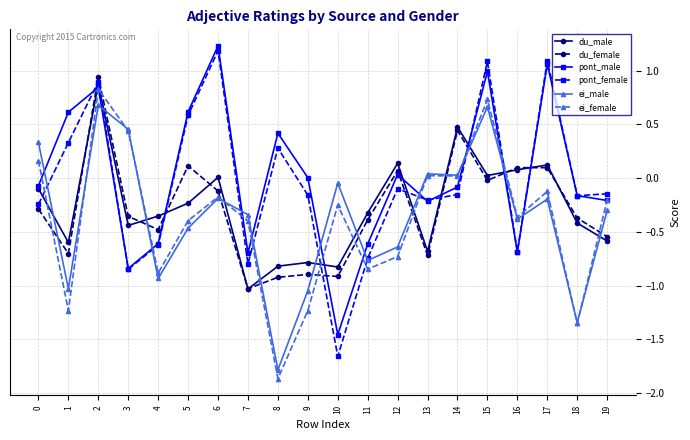

Which label corresponds to the smallest value in the chart?

8